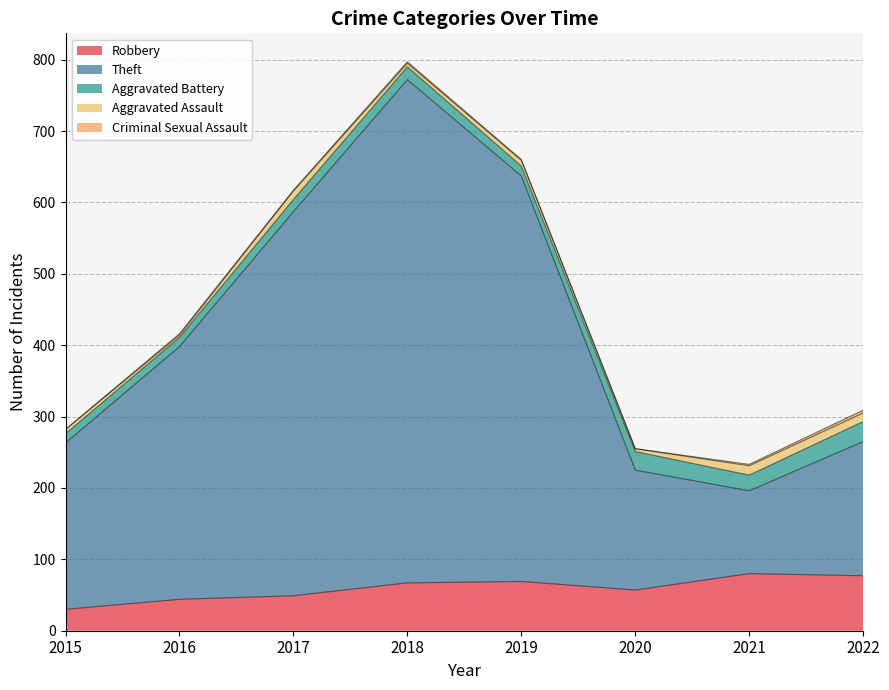

Count the Criminal Sexual Assault values in the range 1 to 2.

5